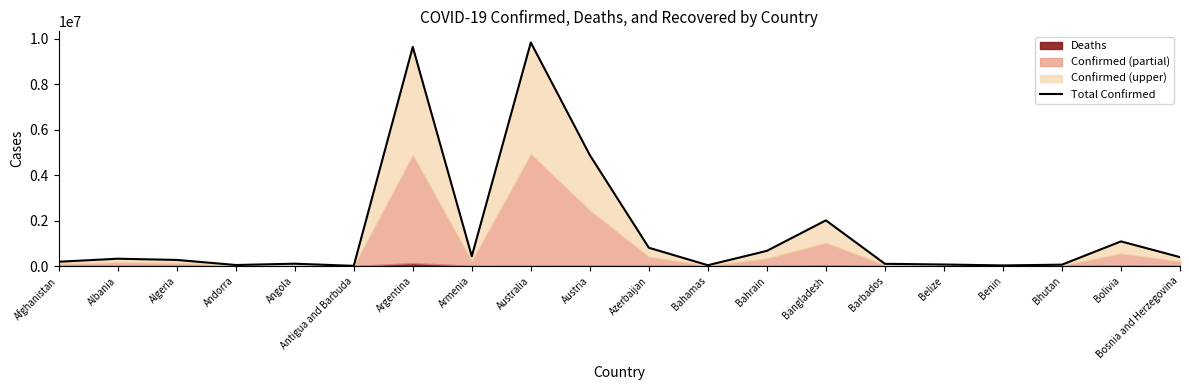

List the labels in order of value, largest first.

Australia, Argentina, Austria, Bangladesh, Bolivia, Azerbaijan, Bahrain, Armenia, Bosnia and Herzegovina, Albania, Algeria, Afghanistan, Angola, Barbados, Belize, Bhutan, Andorra, Bahamas, Benin, Antigua and Barbuda